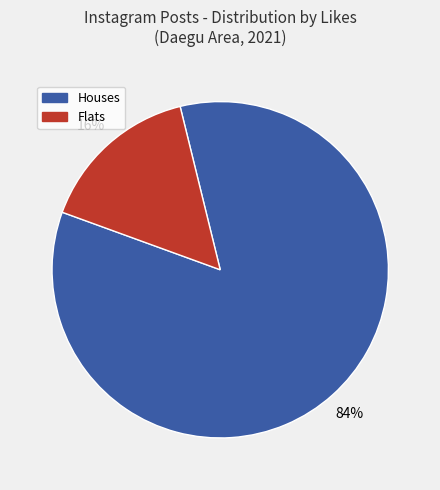

Is there a majority slice in this chart?

Yes